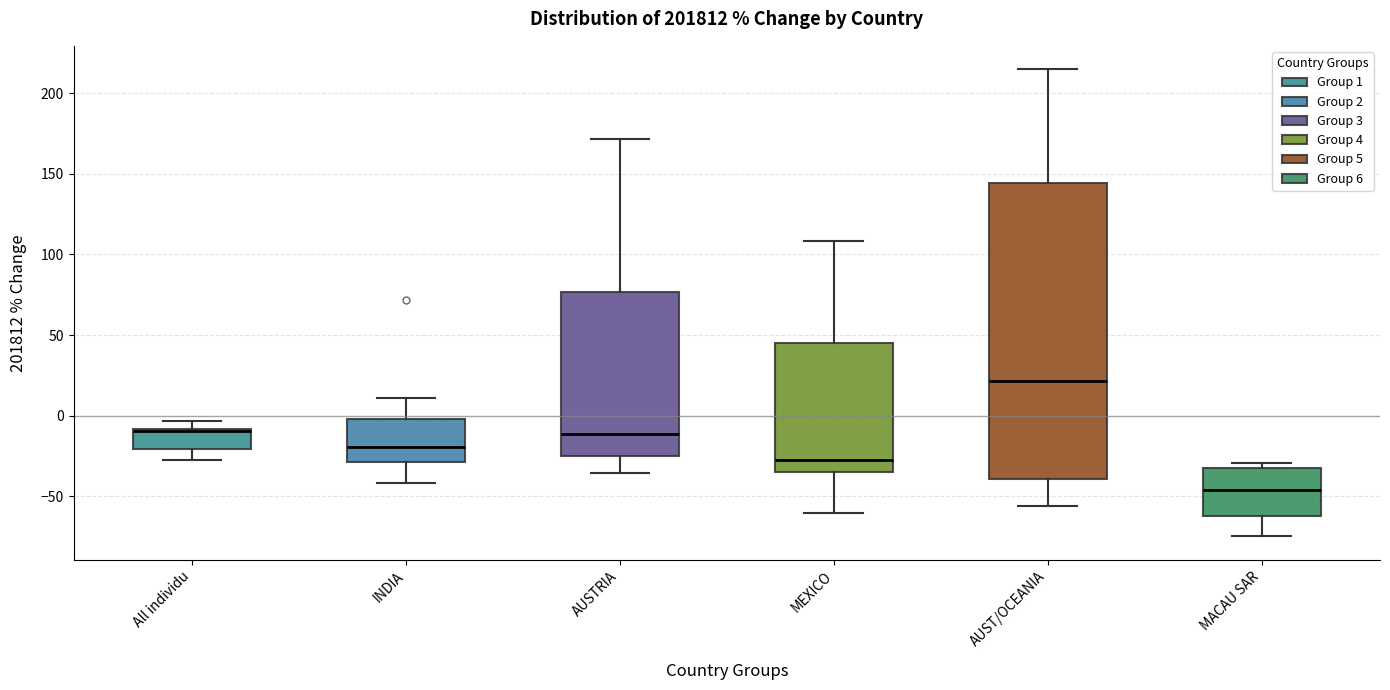

Comparing the boxes themselves (not the whiskers), which one is the tallest?

AUST/OCEANIA